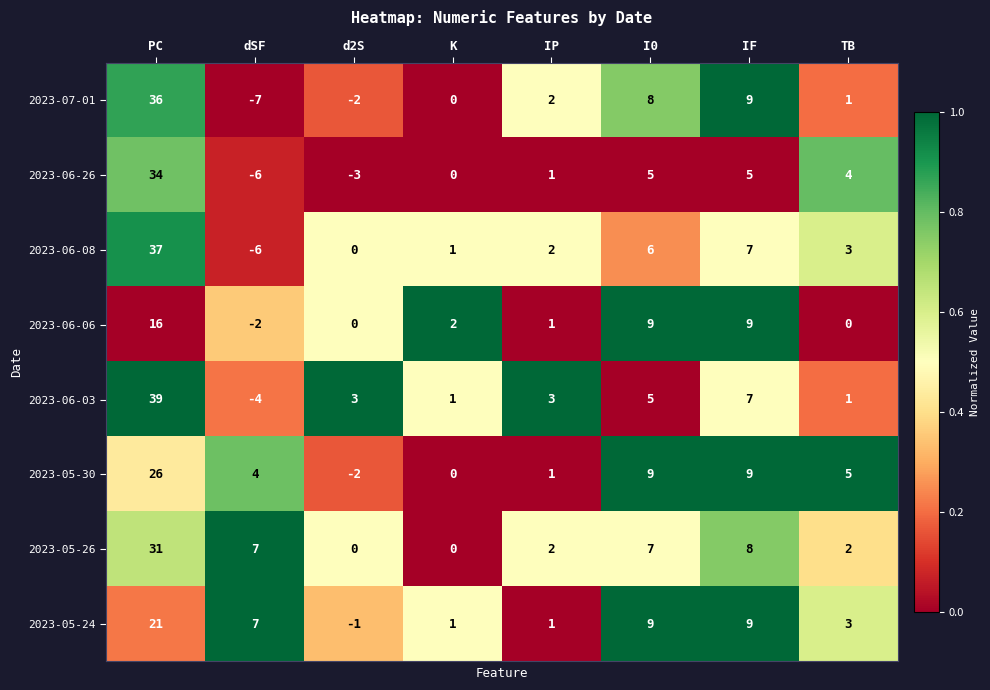

Which series has the largest total across all categories?

2023-05-26